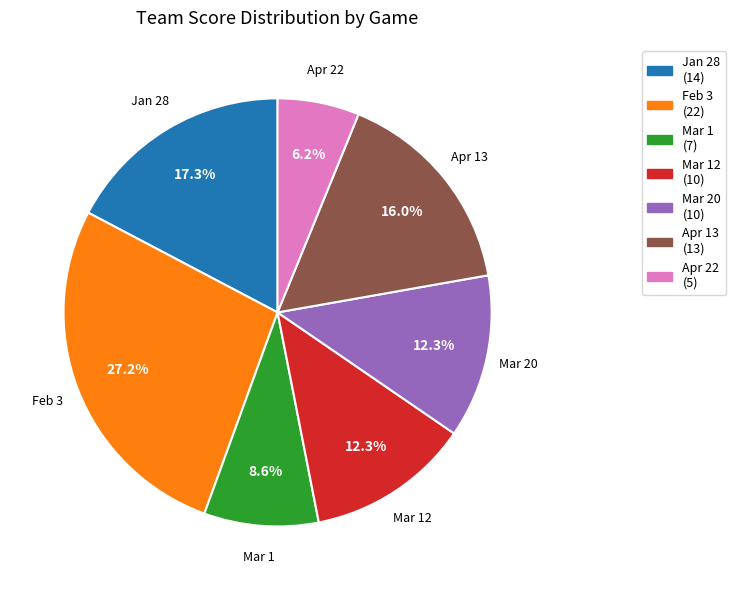

Is there a majority slice in this chart?

No